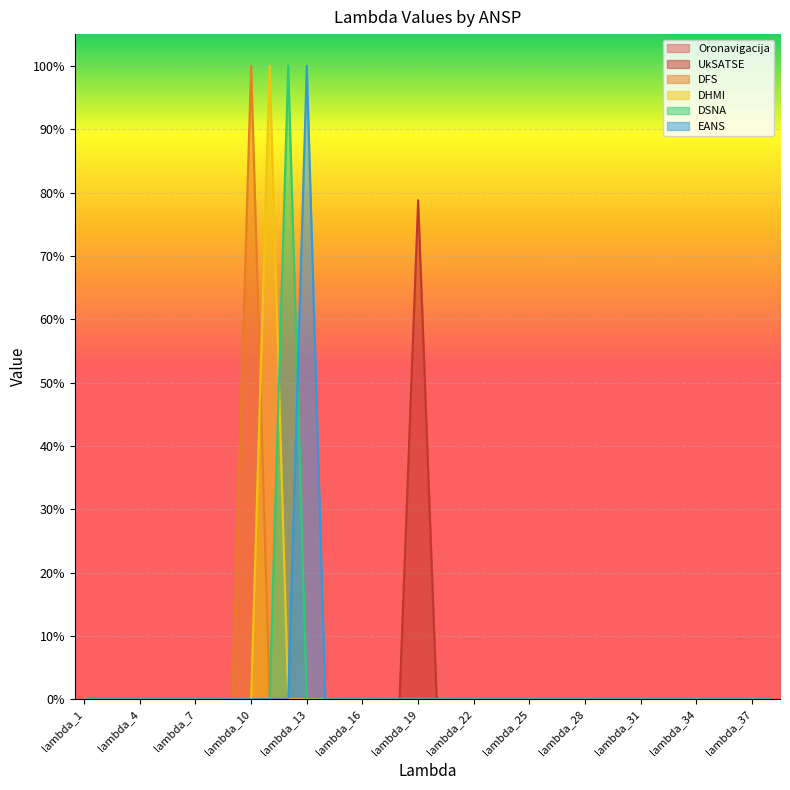

Does the chart display data point markers on the line(s)?

No